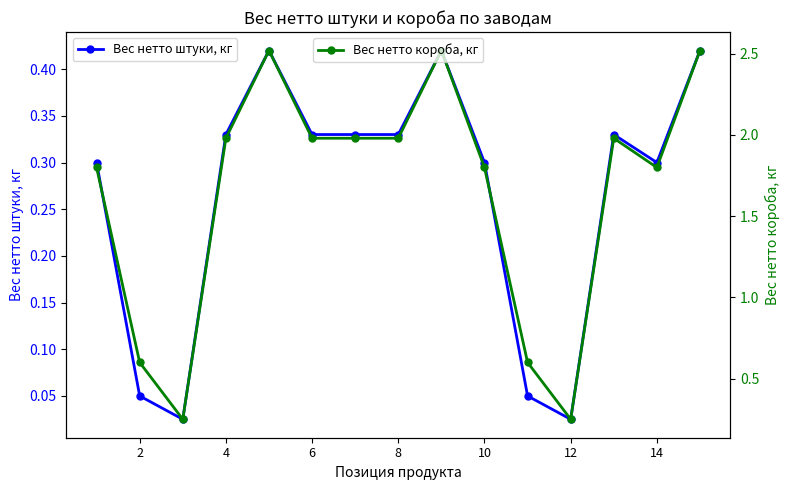

True or false: Вес нетто короба, кг has more than 2 points higher than both neighbors.

True